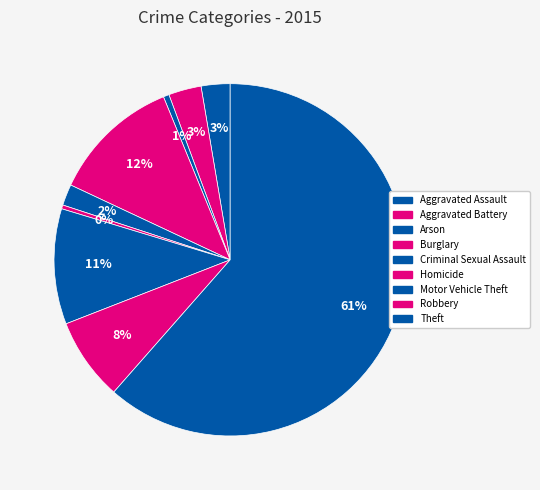

How many slices are in this pie chart?

9